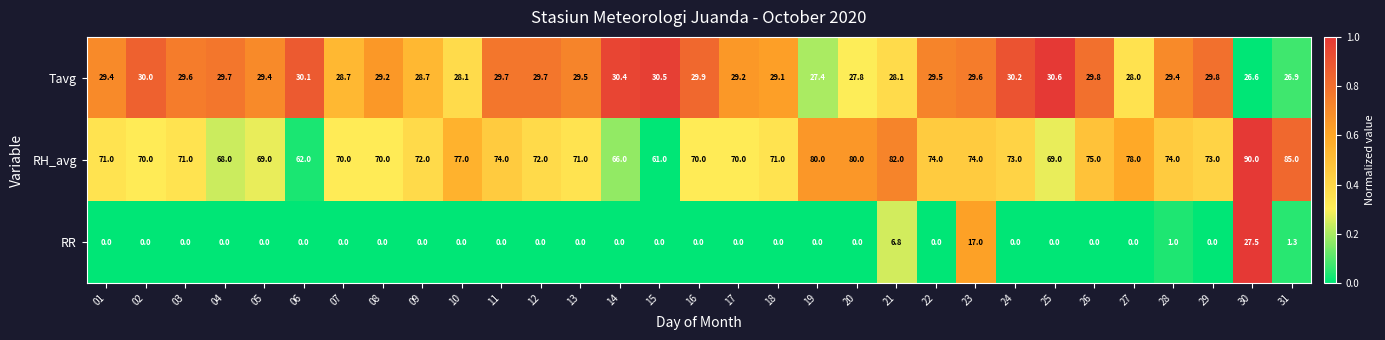

What is the difference between the maximum and minimum values in the Tavg series?

4.0